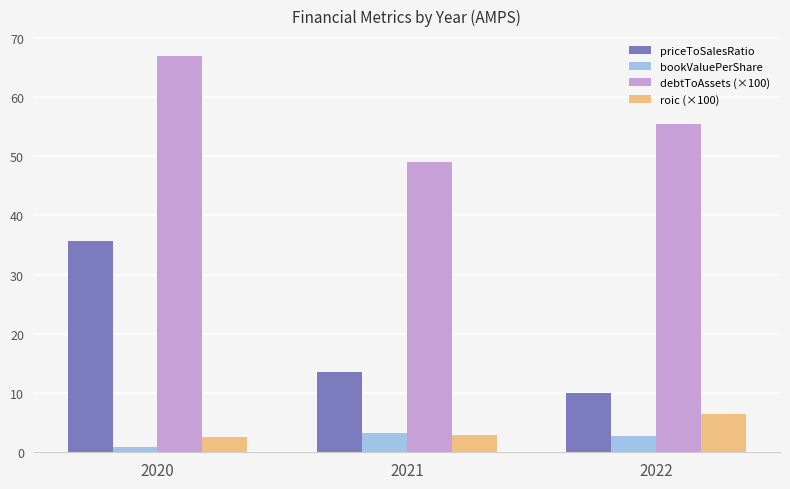

Which series has the largest total across all categories?

debtToAssets (×100)